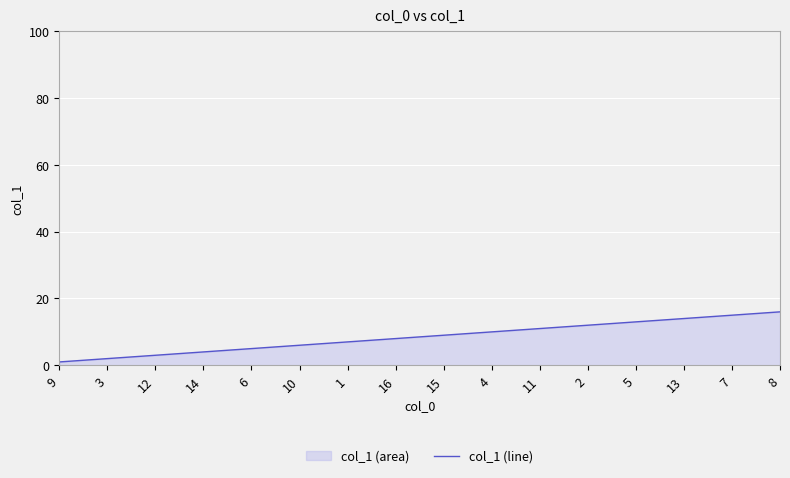

What is the value of the 14th point from the left?

14